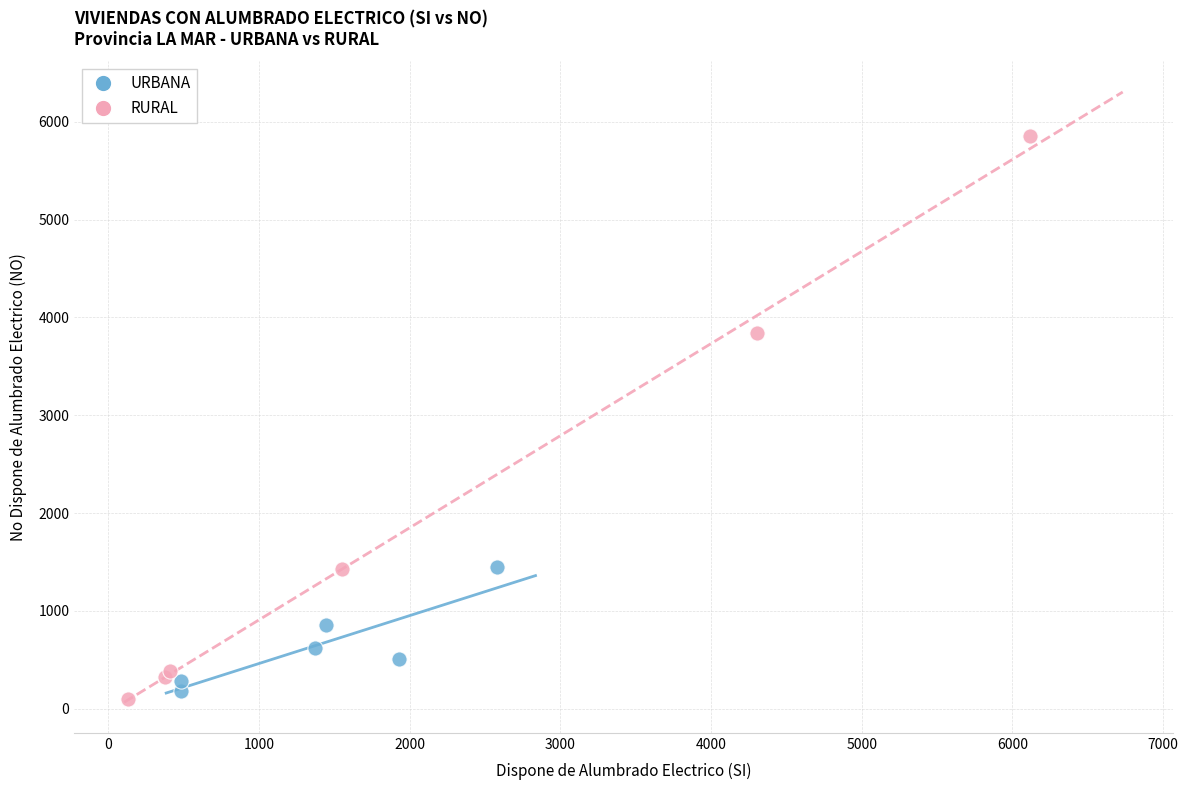

Which series has the widest spread of Y values?

RURAL